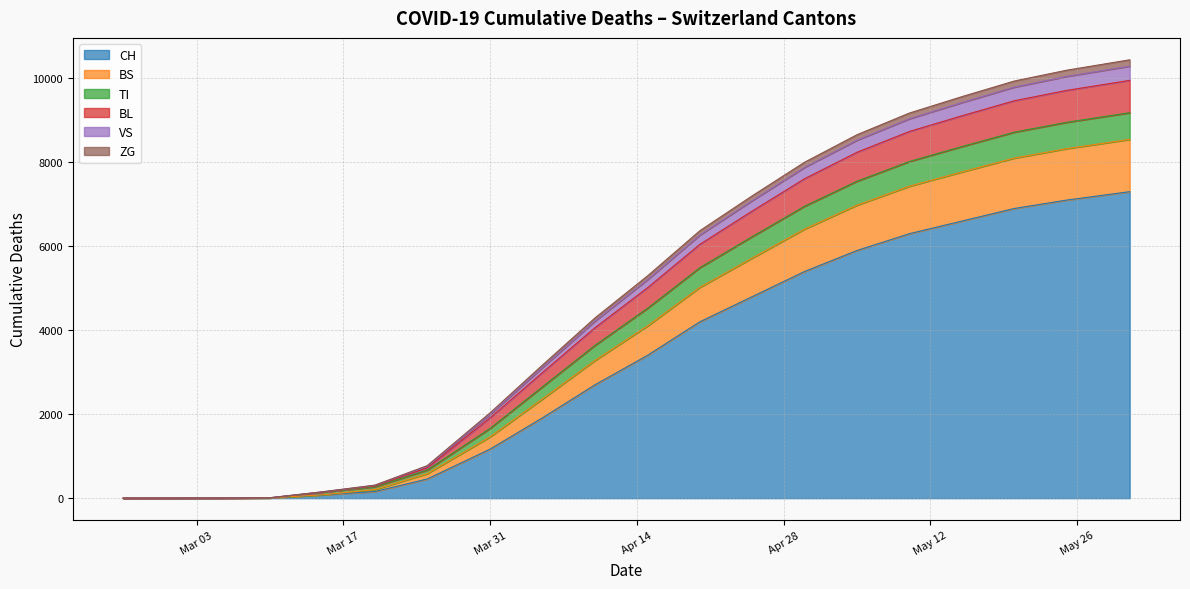

At which label does BS reach its peak?

2020-05-31